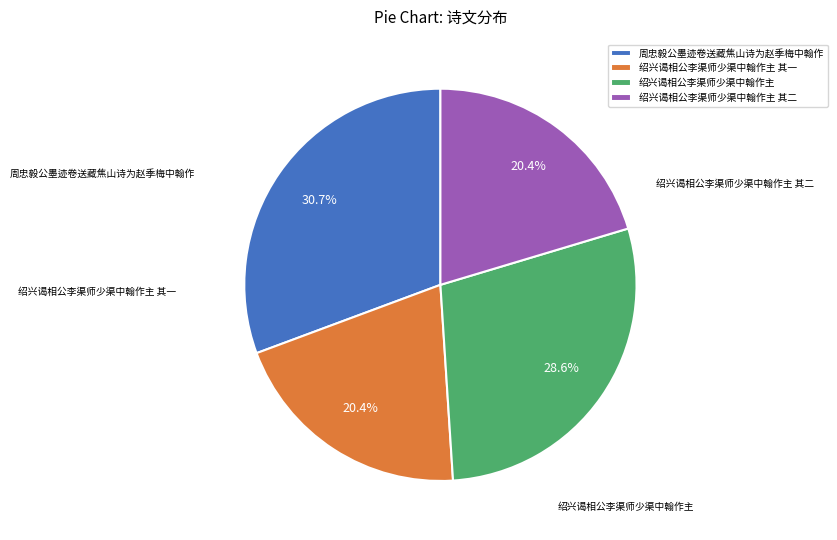

How many segments does this pie chart have?

4